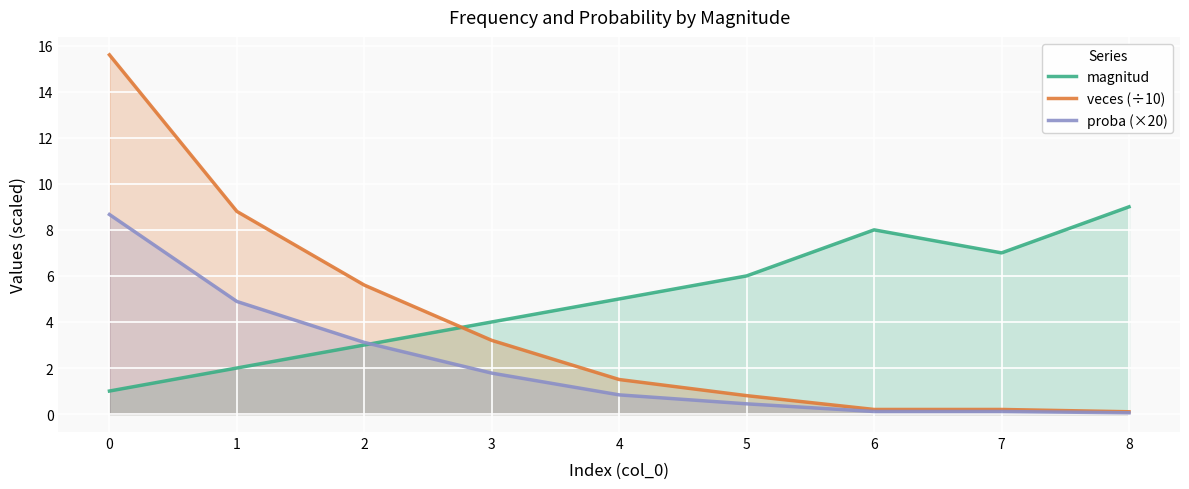

Rank the series by their average value, from lowest to highest.

proba (×20), veces (÷10), magnitud